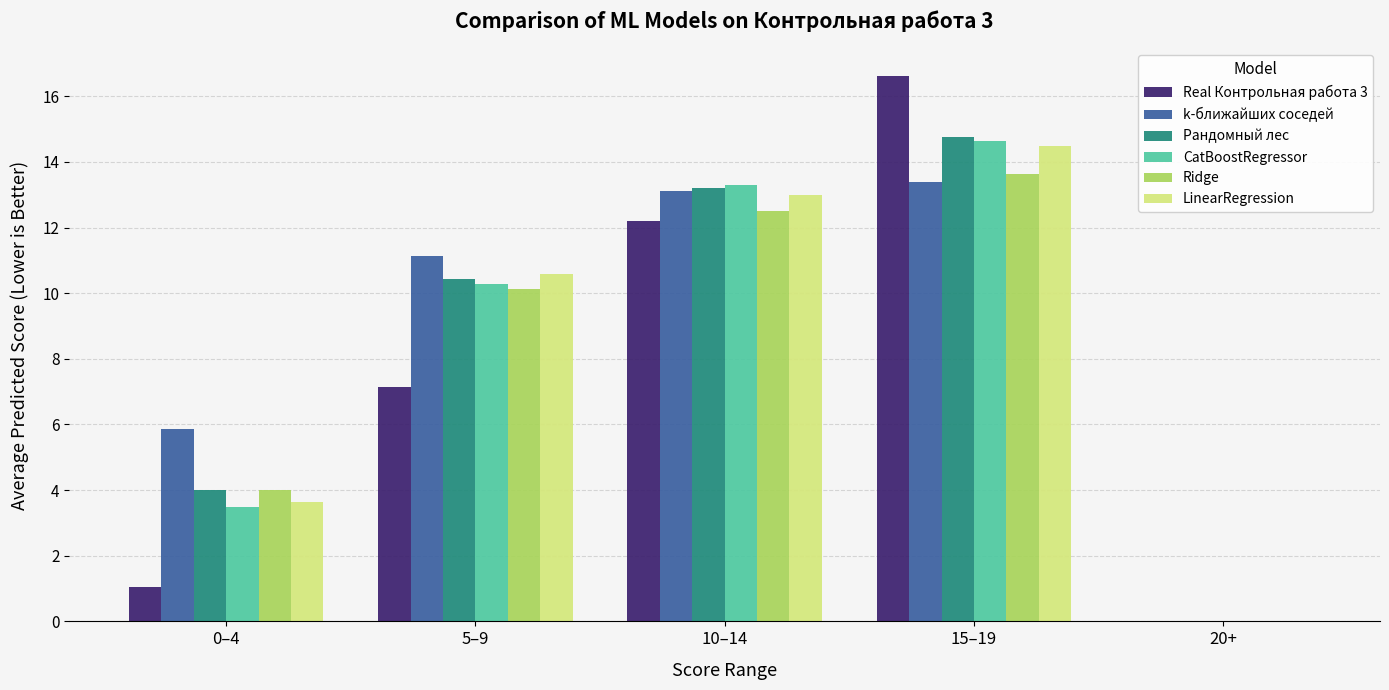

What is the total value across all series at 0–4?

22.1